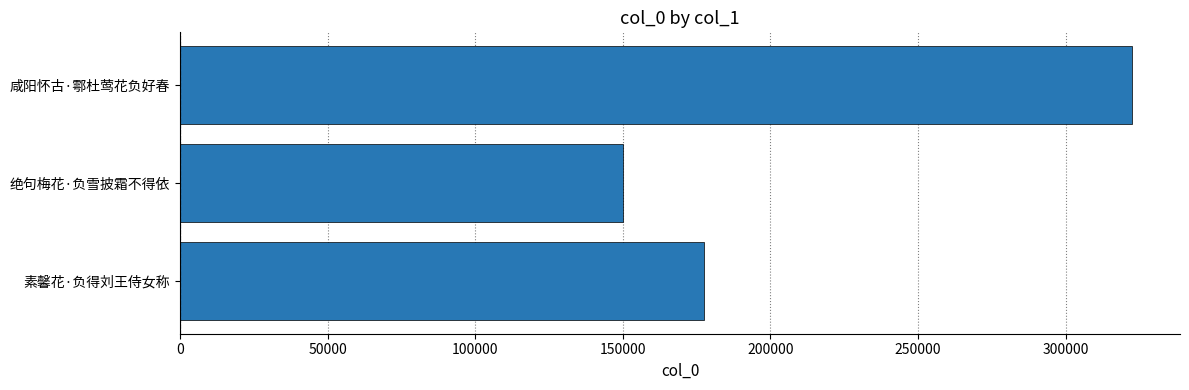

Reading bottom to top, transcribe all the data shown in this chart.

177578	150218	322660